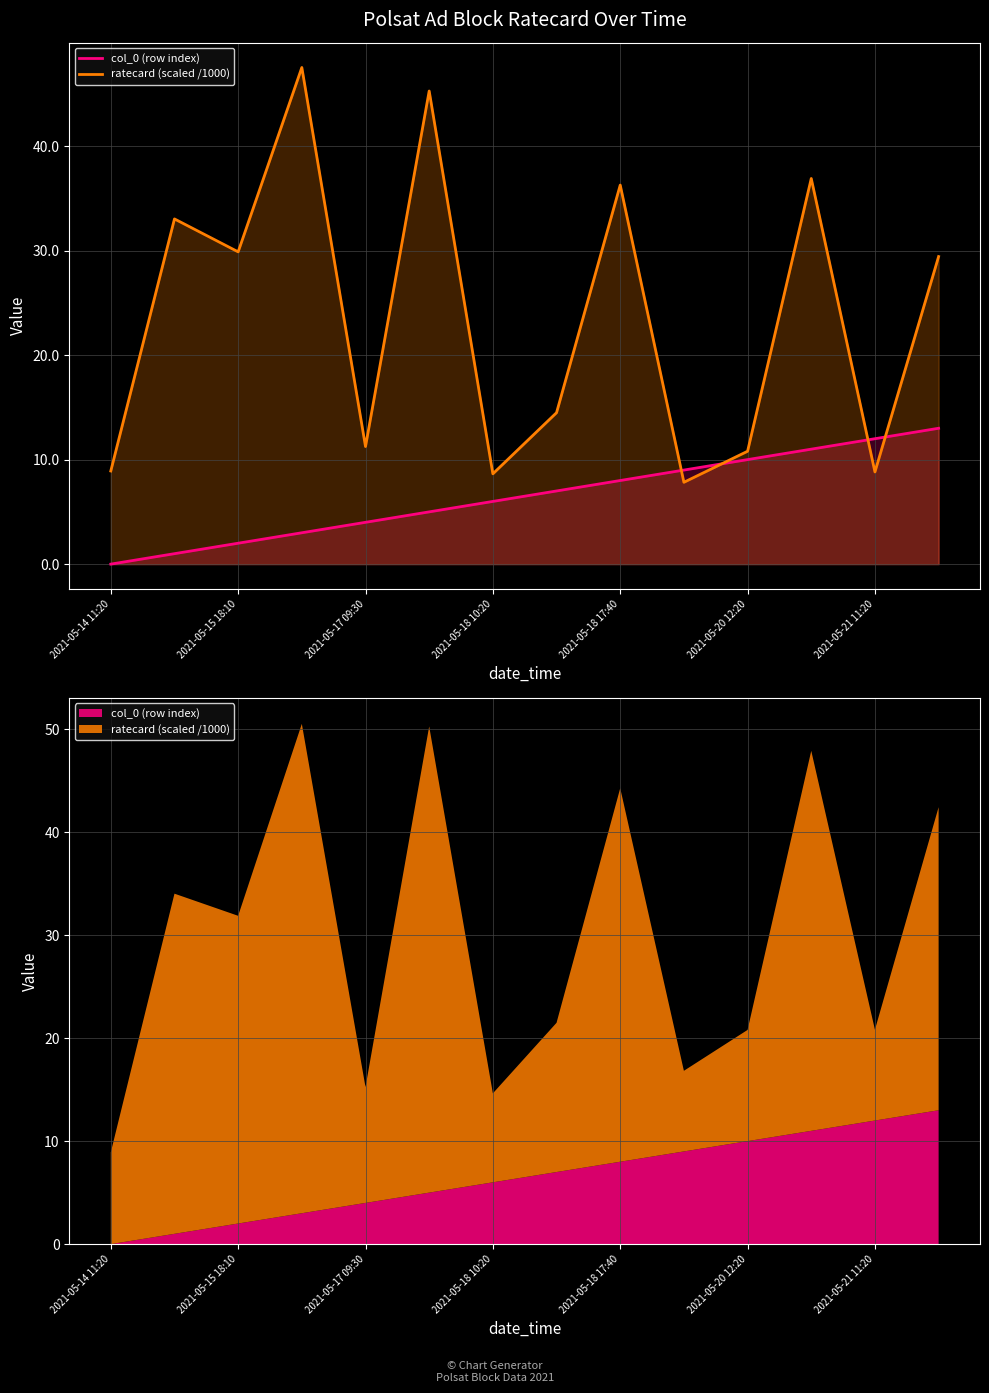

True or false: ratecard (scaled /1000) and col_0 (row index) cross at least once.

True